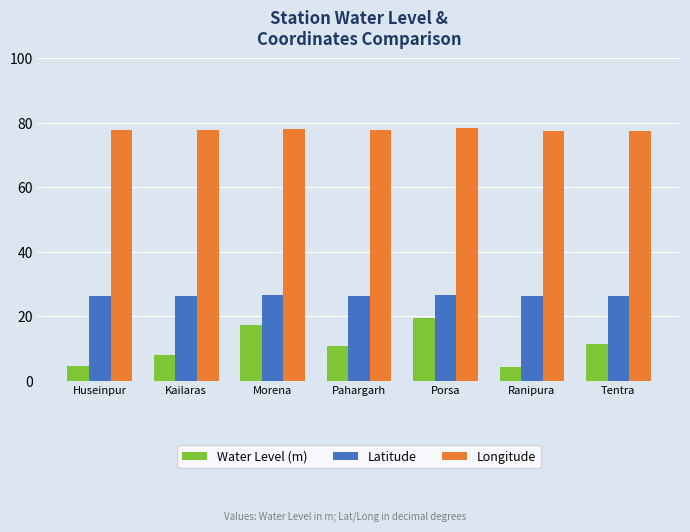

Read the Longitude value at Kailaras.

77.6